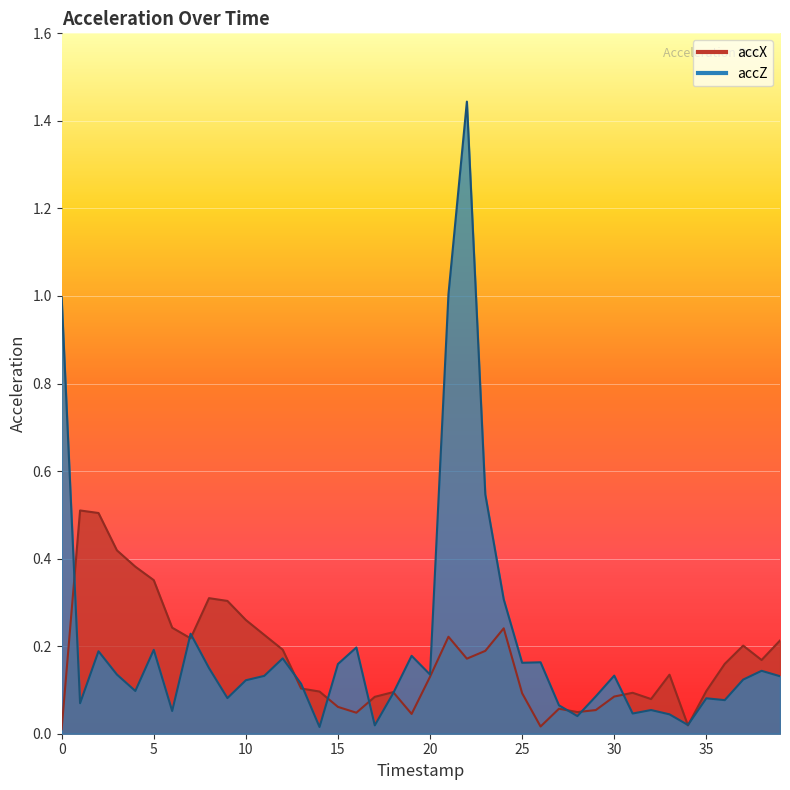

Which has a higher value, 19 or 17?

17